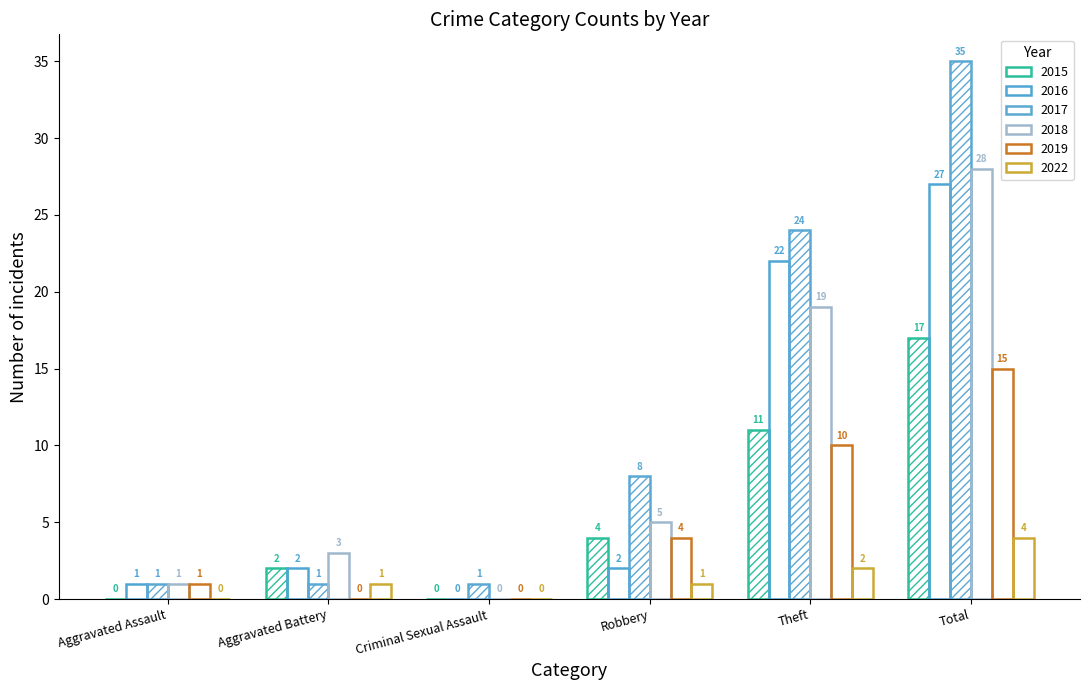

What is the value of the 2017 bar at the 6th from the left?

35